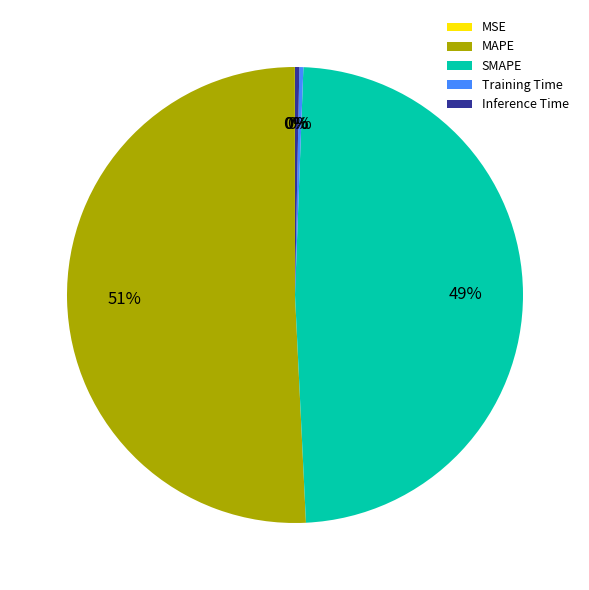

Which slice is the largest?

MAPE